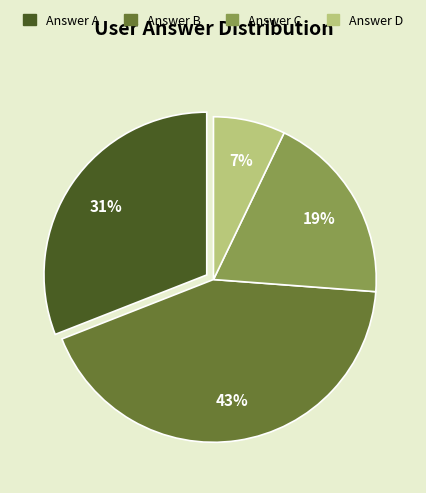

Does any single category account for the majority?

No